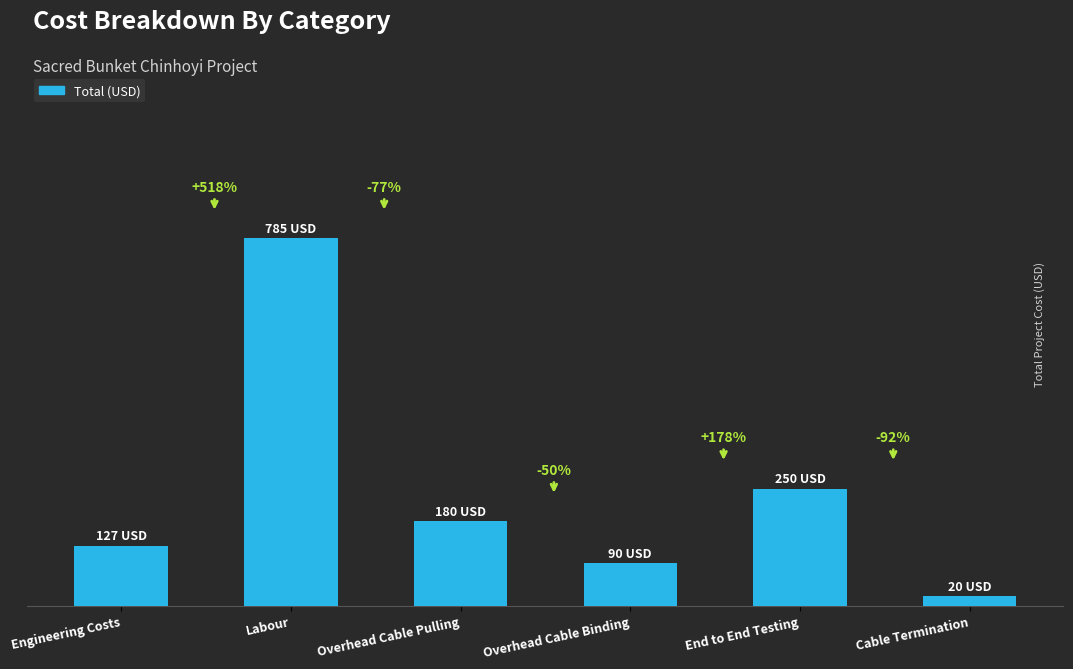

List the labels in order of value, smallest first.

Cable Termination, Overhead Cable Binding, Engineering Costs, Overhead Cable Pulling, End to End Testing, Labour